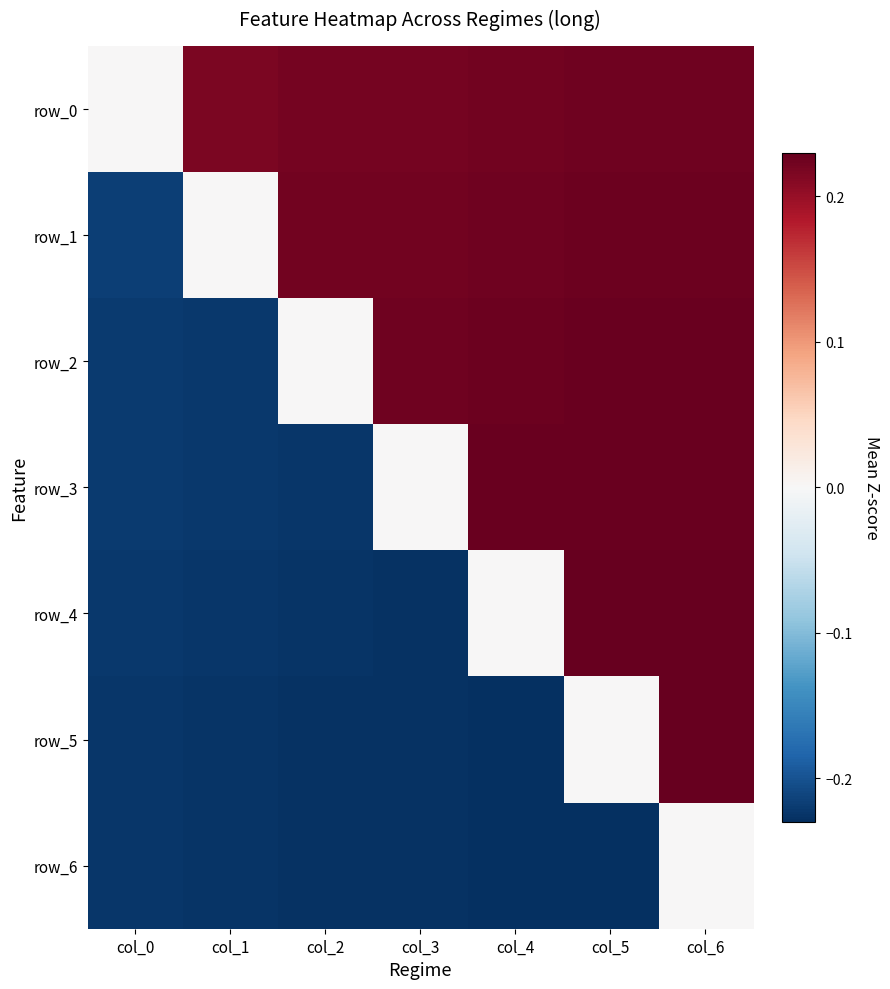

Where does the row_5 series first go above 0?

col_6